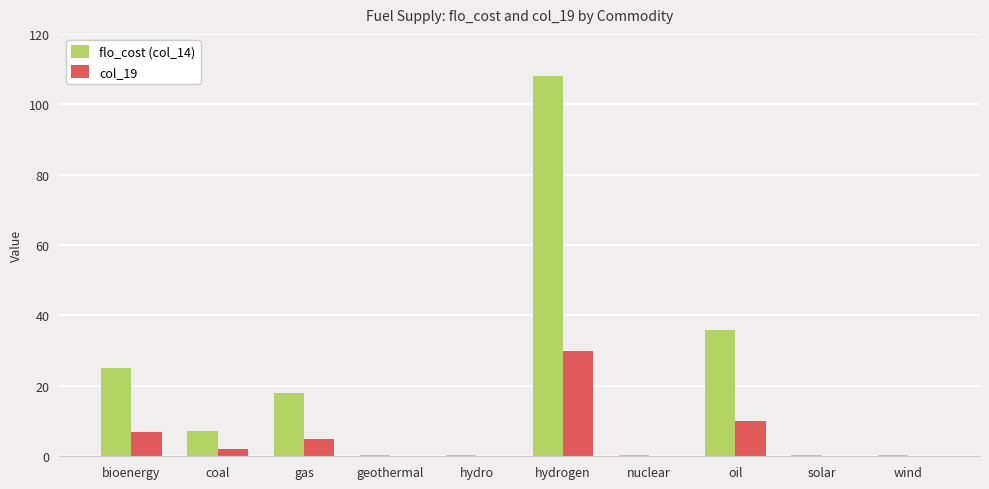

At which label is flo_cost (col_14) closest to 54?

oil